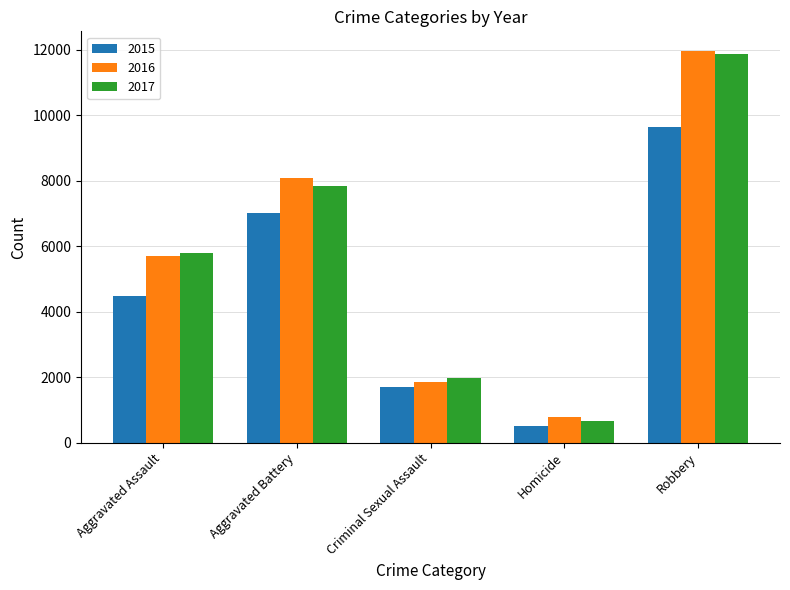

Where is 2016 nearest to the value 6373?

Aggravated Assault